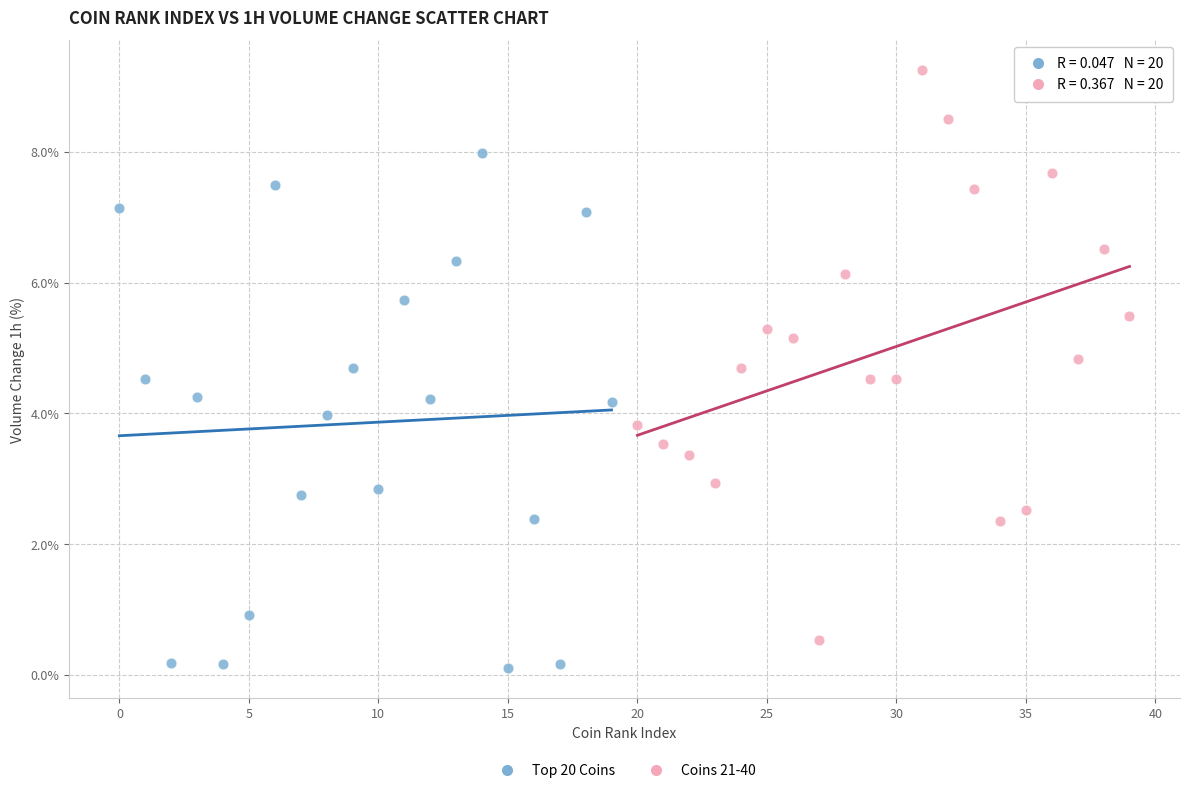

Which series reaches the minimum Y coordinate?

Top 20 Coins